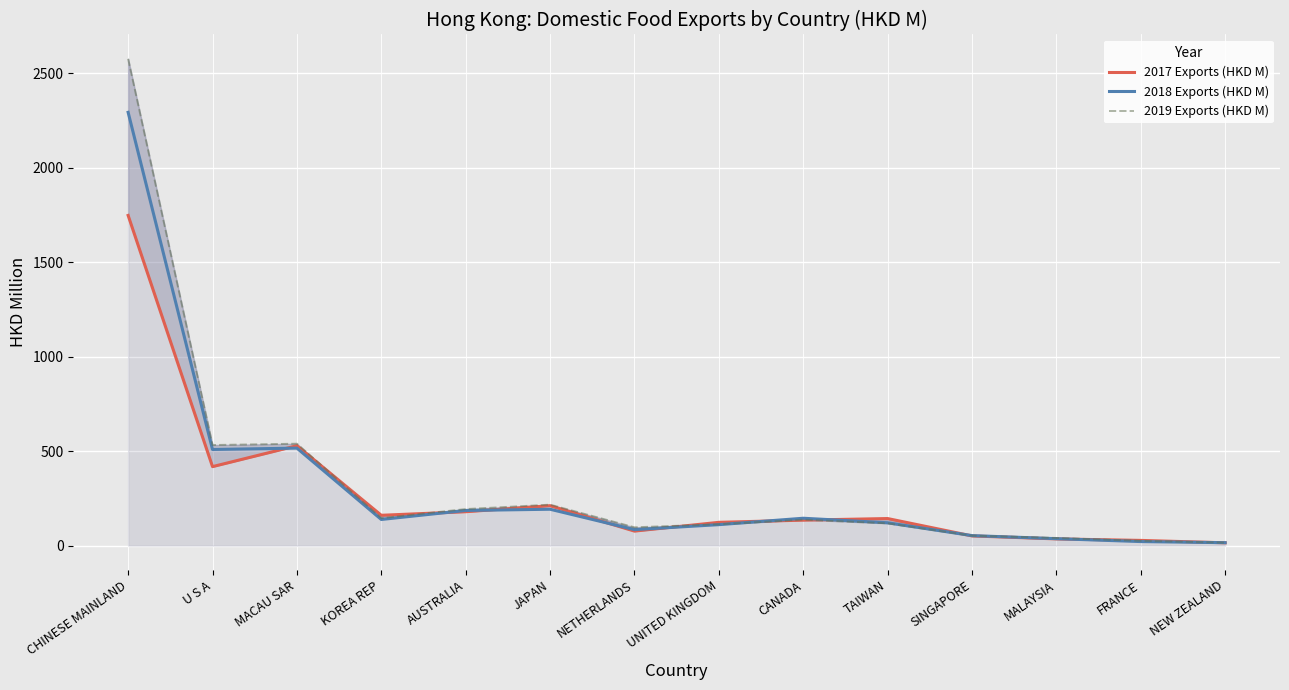

In 2018 Exports (HKD M), how many points are lower than both neighbors (excluding endpoints)?

3